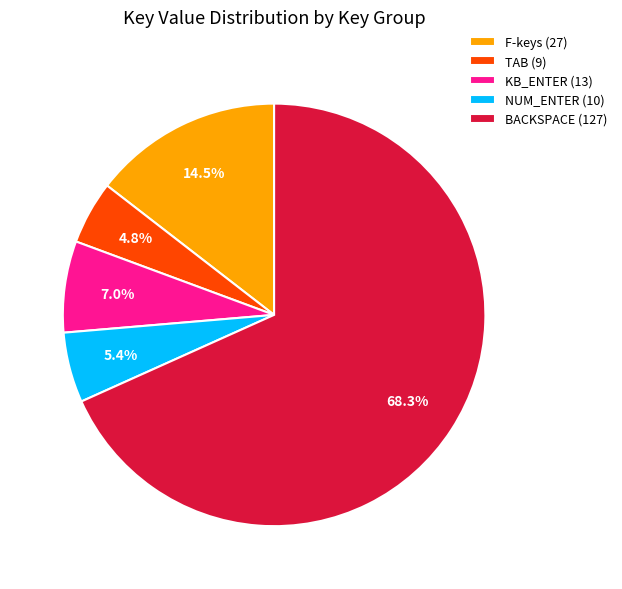

Which has a higher value, BACKSPACE (127) or NUM_ENTER (10)?

BACKSPACE (127)